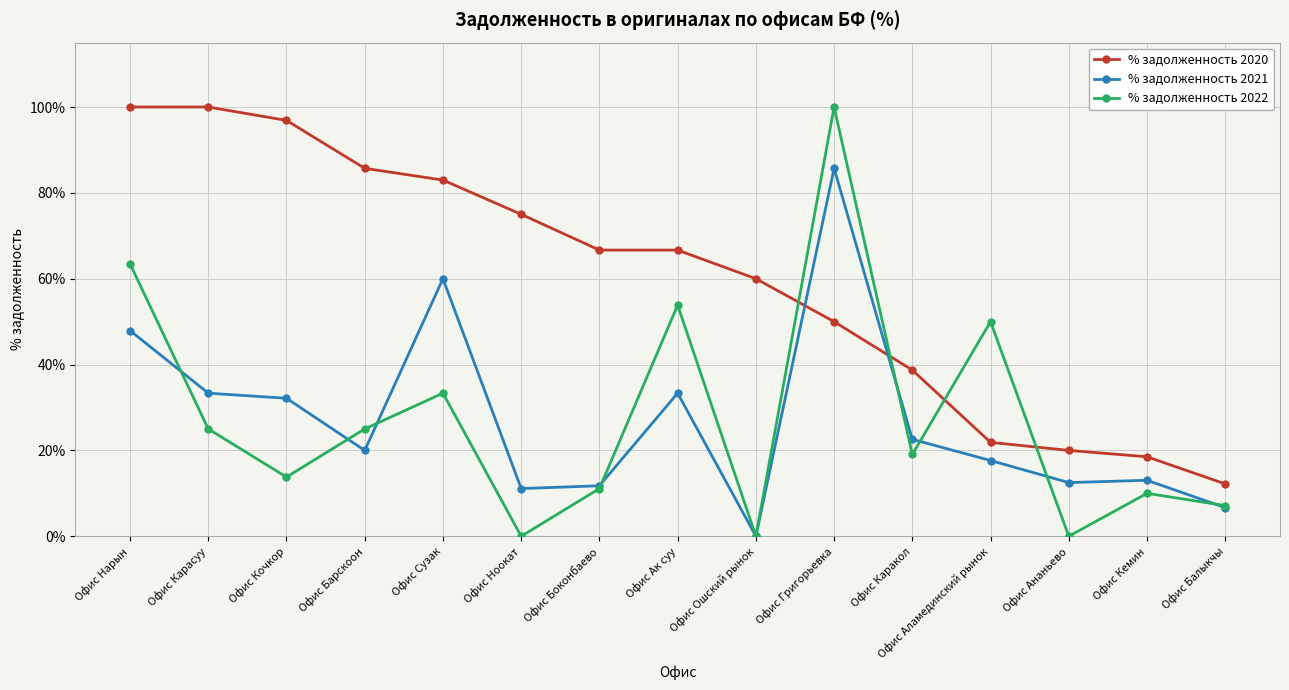

Which series changed the most between Офис Григорьевка and Офис Кемин?

% задолженность 2022